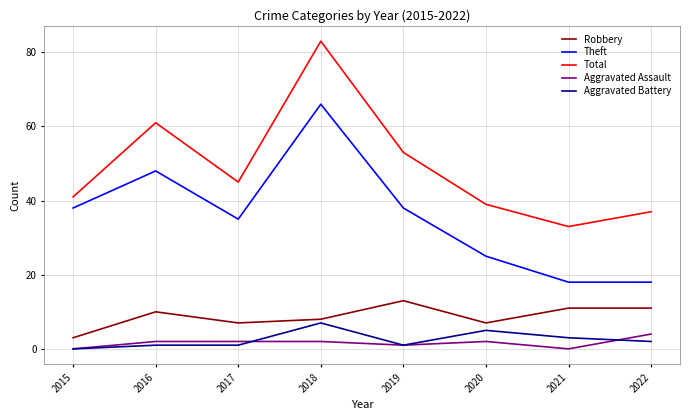

The value of Total at 2017 is 14. True or false?

False